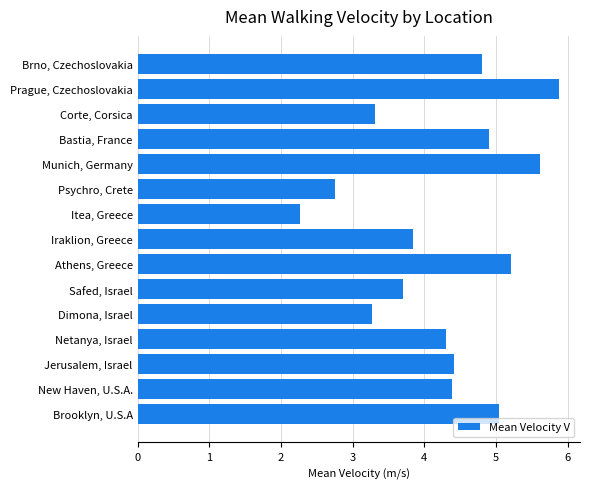

What is the maximum value shown in the chart?

5.9